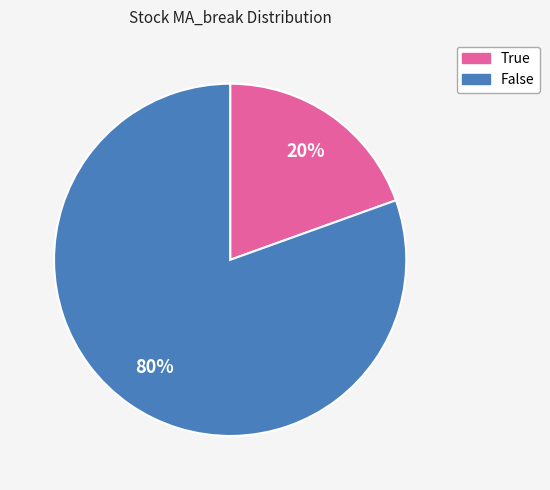

Rank the categories by value from highest to lowest.

False, True